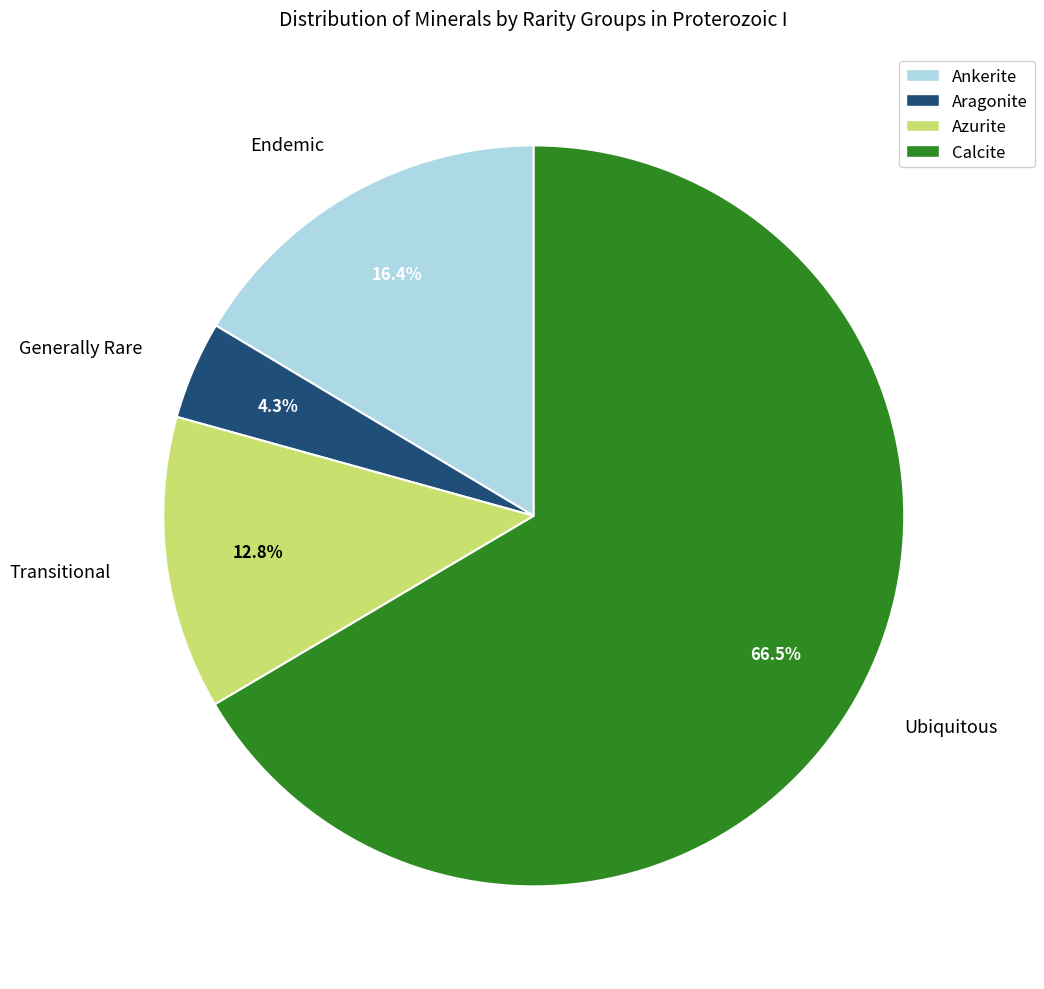

Does any single category account for the majority?

Yes